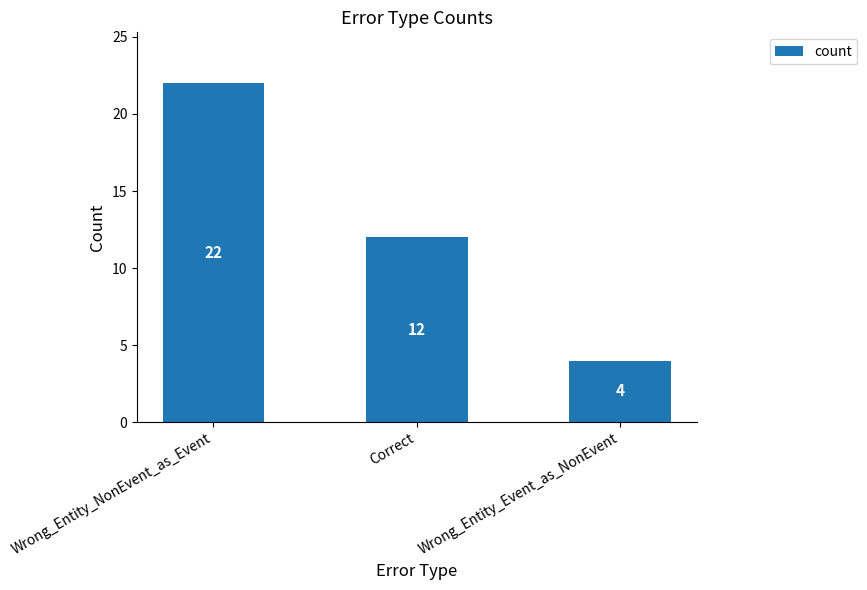

What is the sum of the values at Wrong_Entity_NonEvent_as_Event and Correct?

34